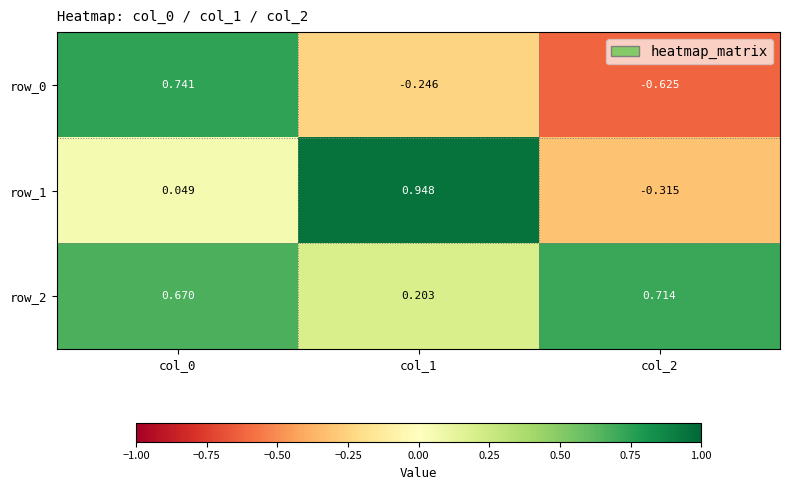

Is the value of row_0 at col_2 greater than the value of row_2 at col_2?

No